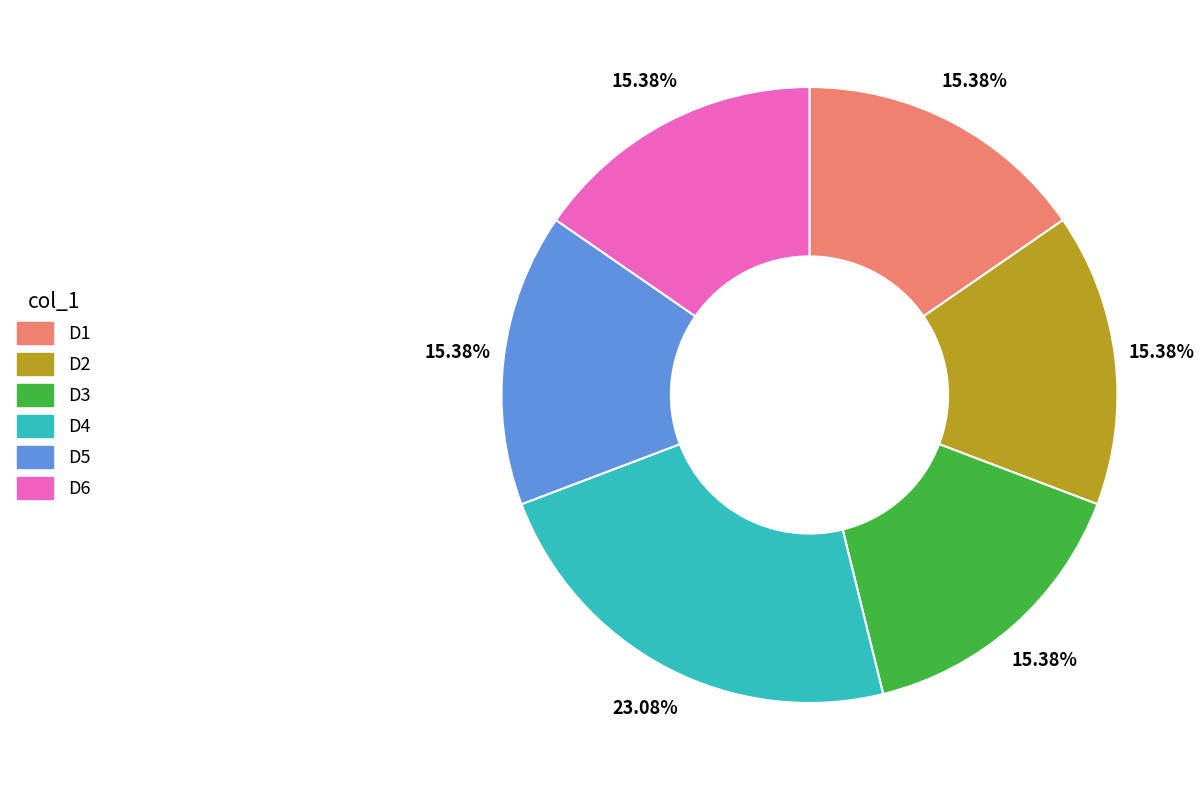

How many segments does this pie chart have?

6